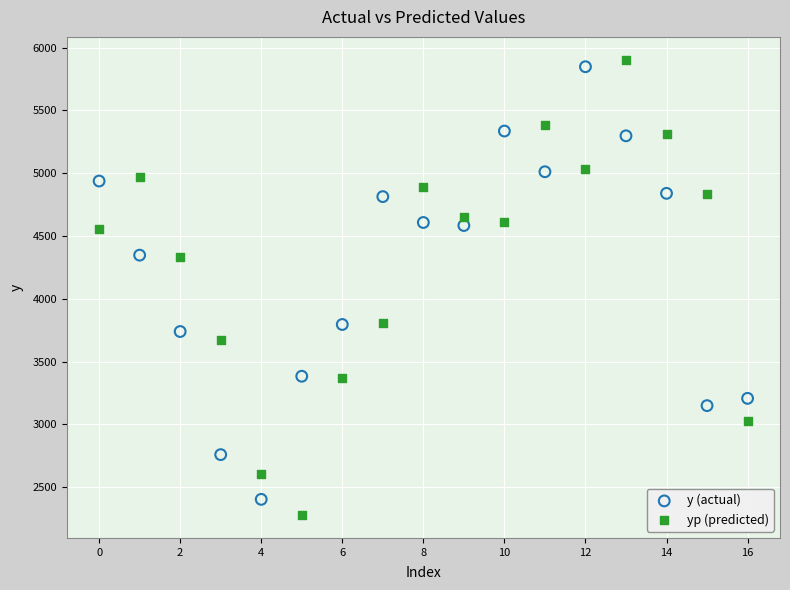

Which series has the widest spread of Y values?

yp (predicted)